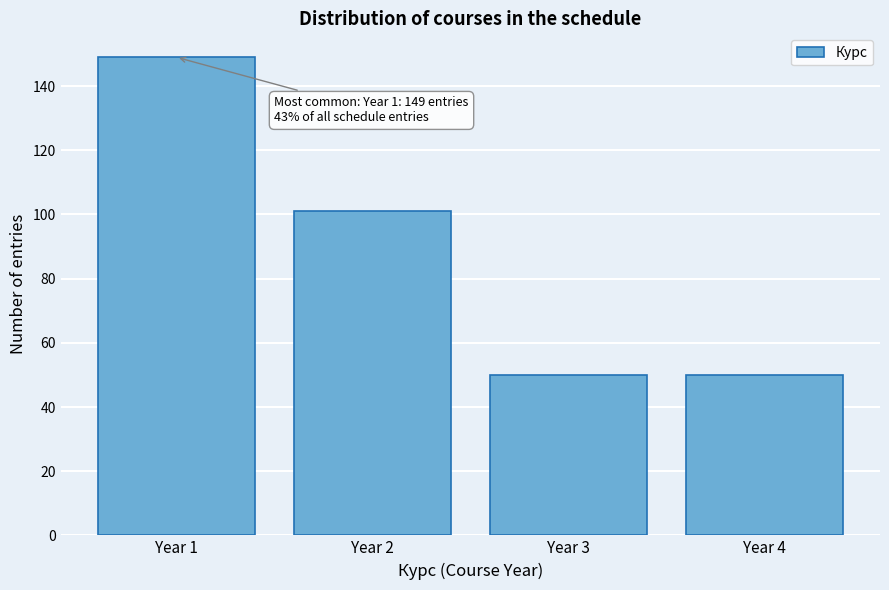

Reading left to right, transcribe all the data shown in this chart.

Year 1=149	Year 2=101	Year 3=50	Year 4=50